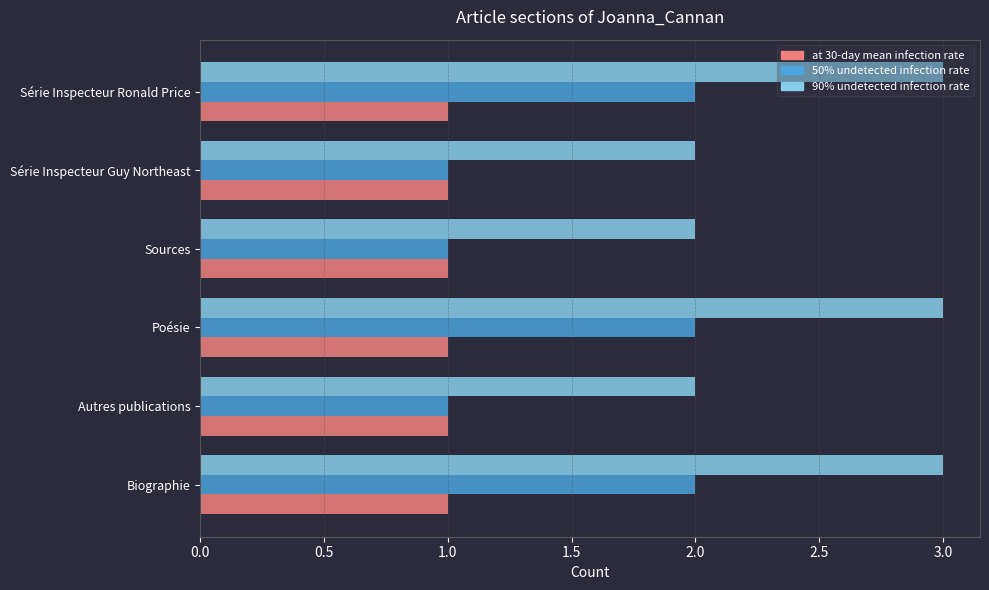

At Biographie, list the series in order from largest to smallest.

90% undetected infection rate, 50% undetected infection rate, at 30-day mean infection rate